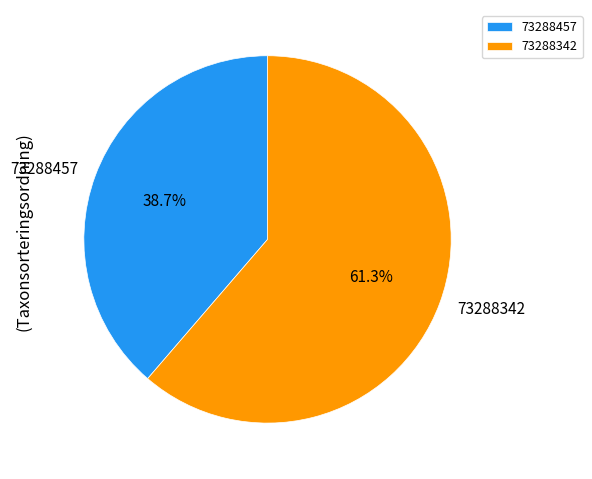

Which slice is the smallest?

73288457